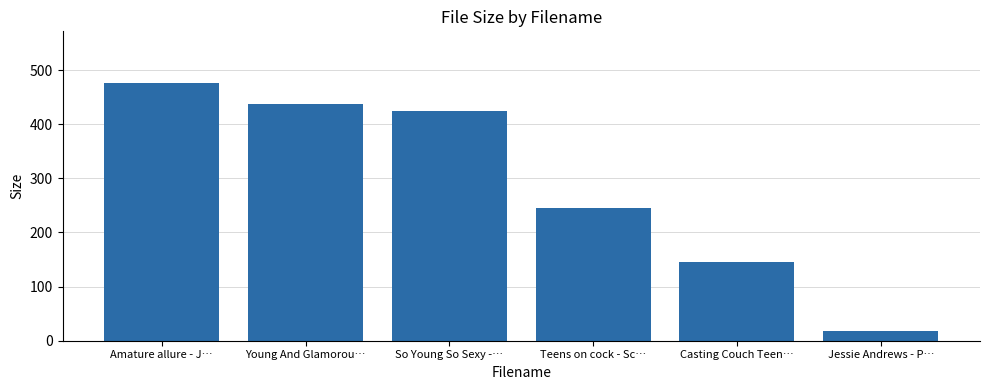

What is the sum of all values?

1746.6